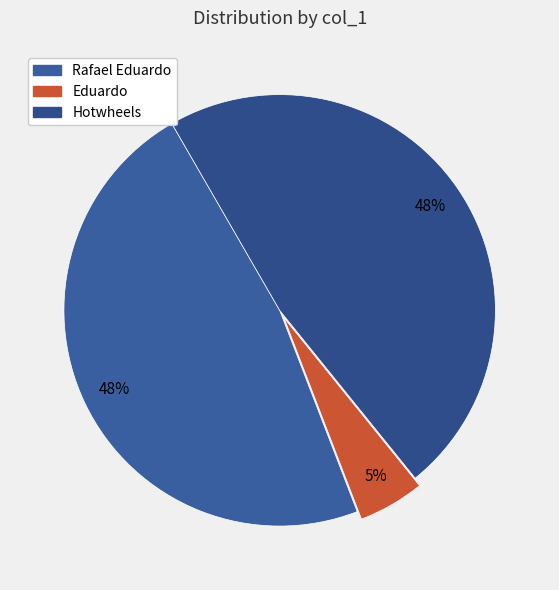

Is it true that Rafael Eduardo is 40% of the pie?

False